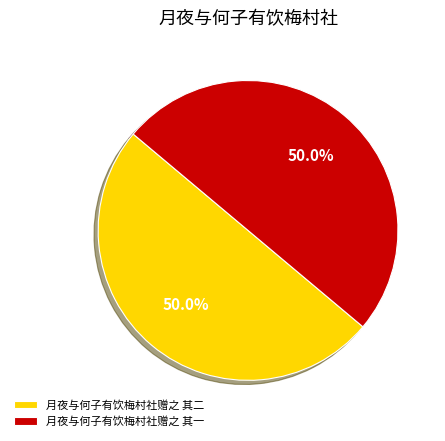

What is the ratio of the value at 月夜与何子有饮梅村社赠之 其二 to the value at 月夜与何子有饮梅村社赠之 其一?

1.0